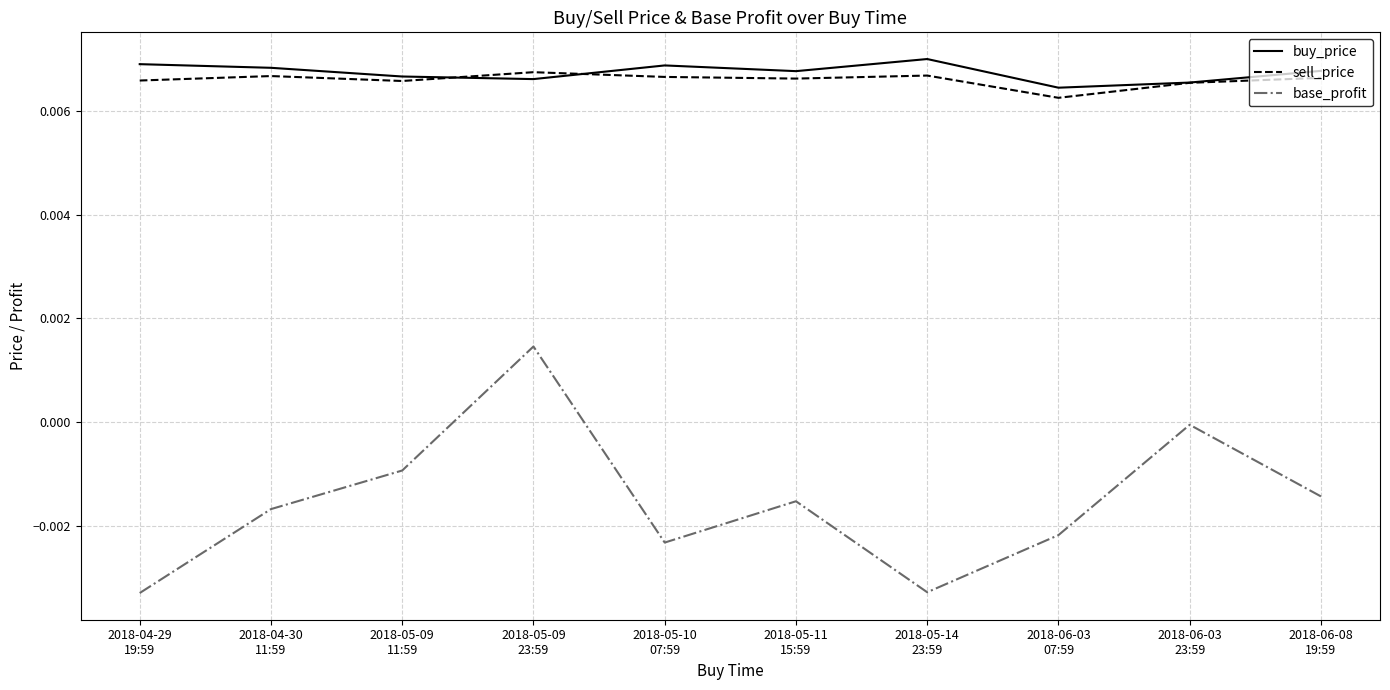

The buy_price series shows 0.0 at 2018-05-14
23:59. True or false?

True